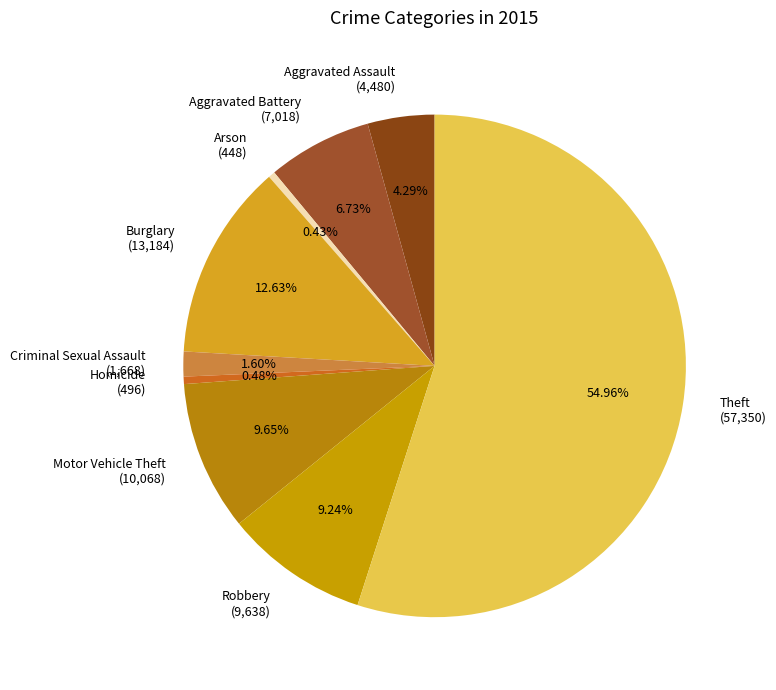

Which category has the biggest portion of the pie?

Theft